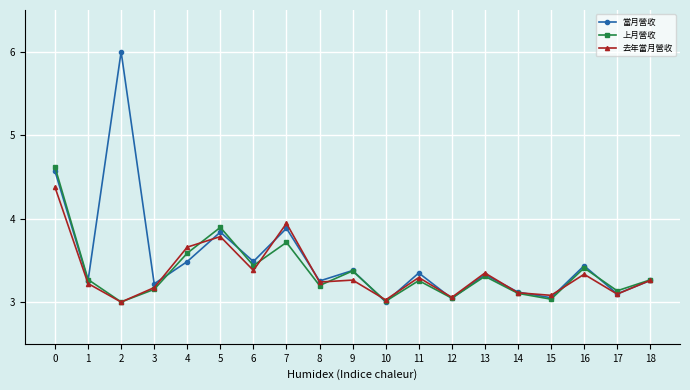

What are all the series names shown in the legend?

當月營收, 上月營收, 去年當月營收